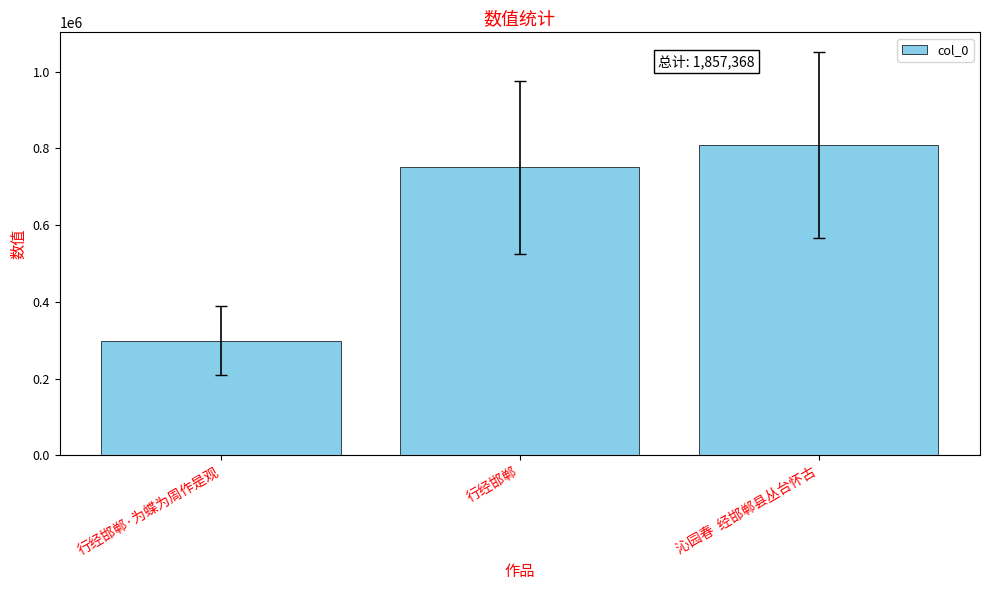

Is it true that the value at 沁园春  经邯郸县丛台怀古 is 807755?

True